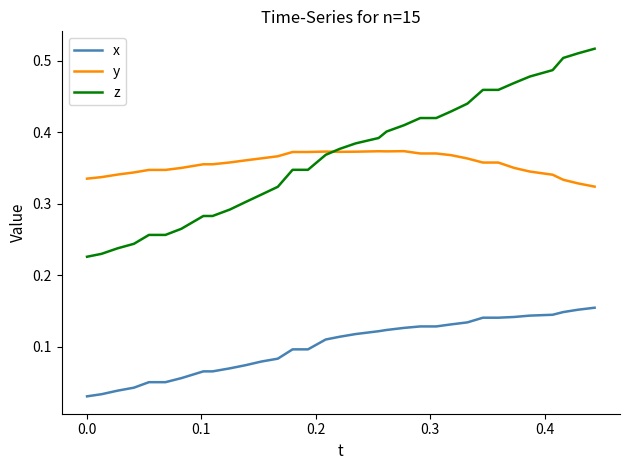

True or false: x and y cross at least once.

False